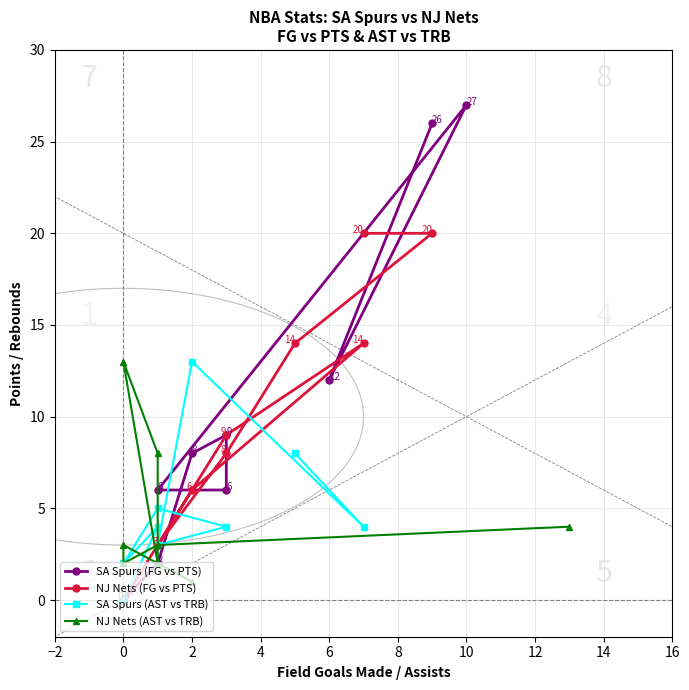

Which series ends up on top after the final intersection of NJ Nets (FG vs PTS) and NJ Nets (AST vs TRB)?

NJ Nets (AST vs TRB)